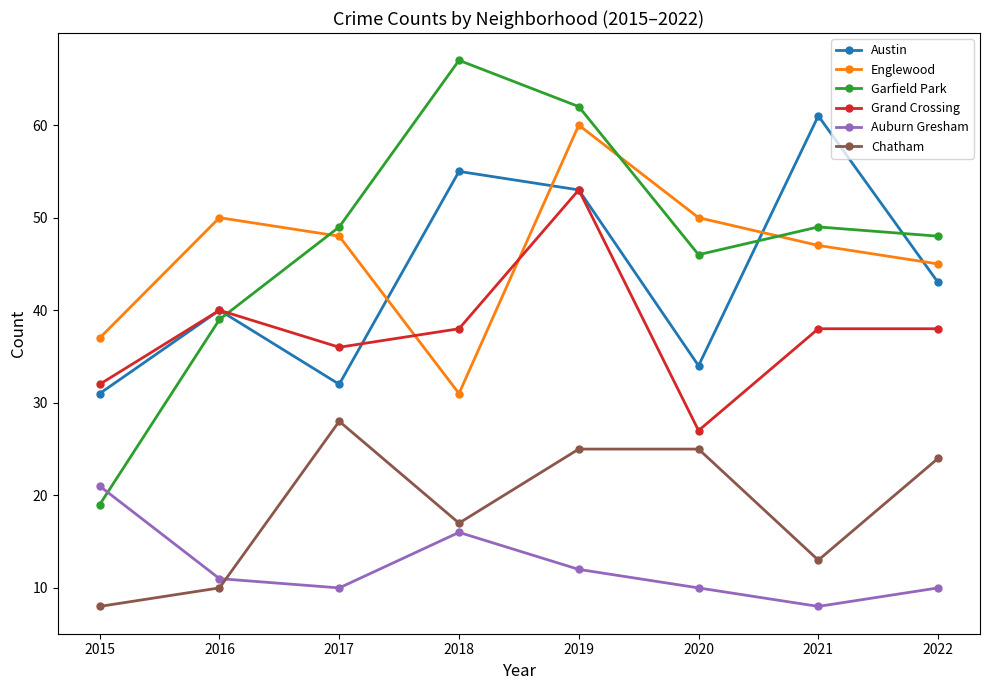

What is the smallest value displayed?

8